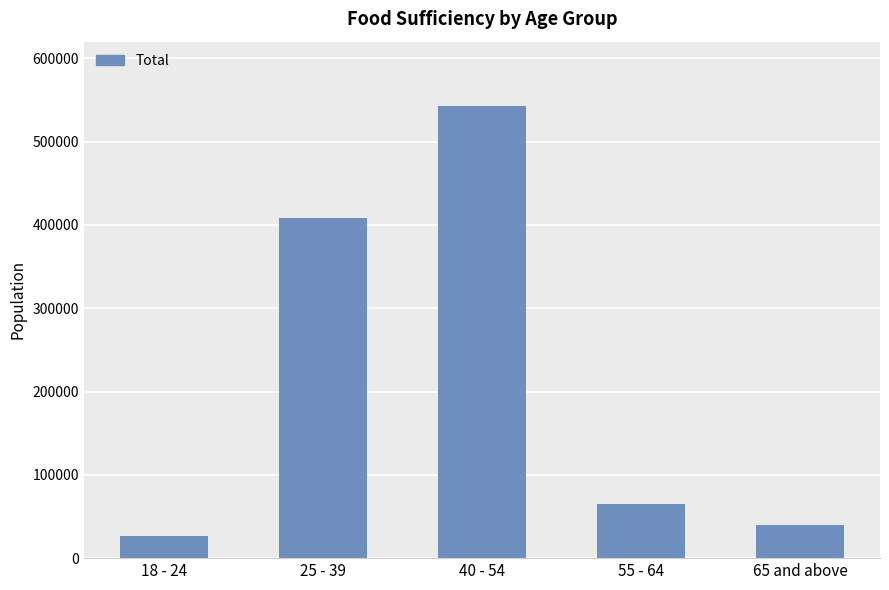

List the labels in order of value, smallest first.

18 - 24, 65 and above, 55 - 64, 25 - 39, 40 - 54